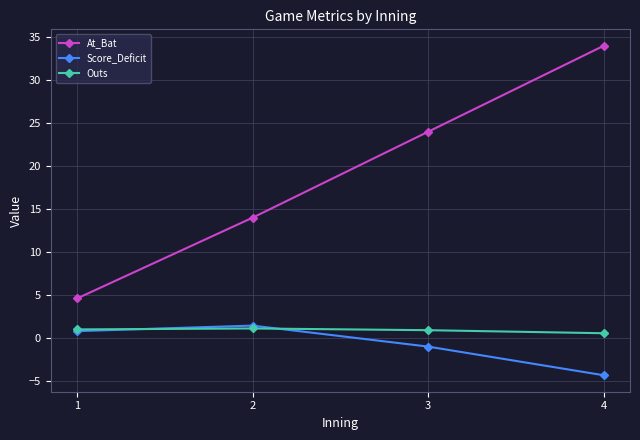

Where is Score_Deficit nearest to the value -1?

3